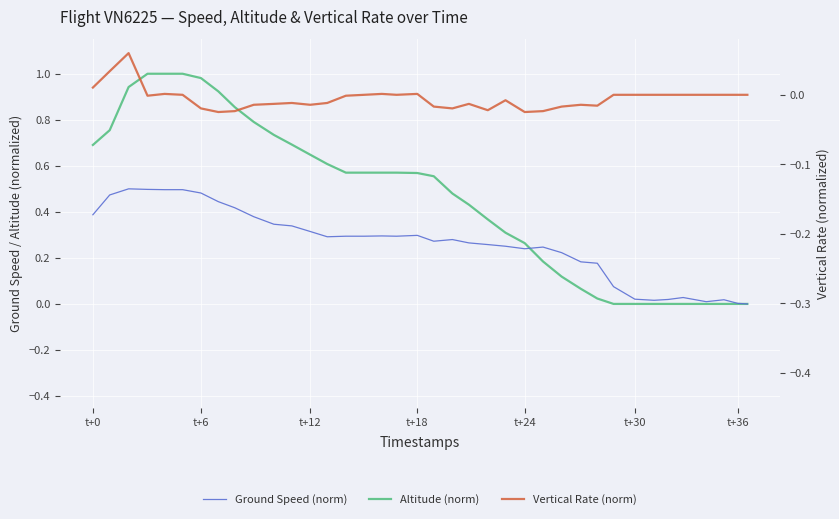

The value of Ground Speed (norm) at t+6 is 0.7. True or false?

False